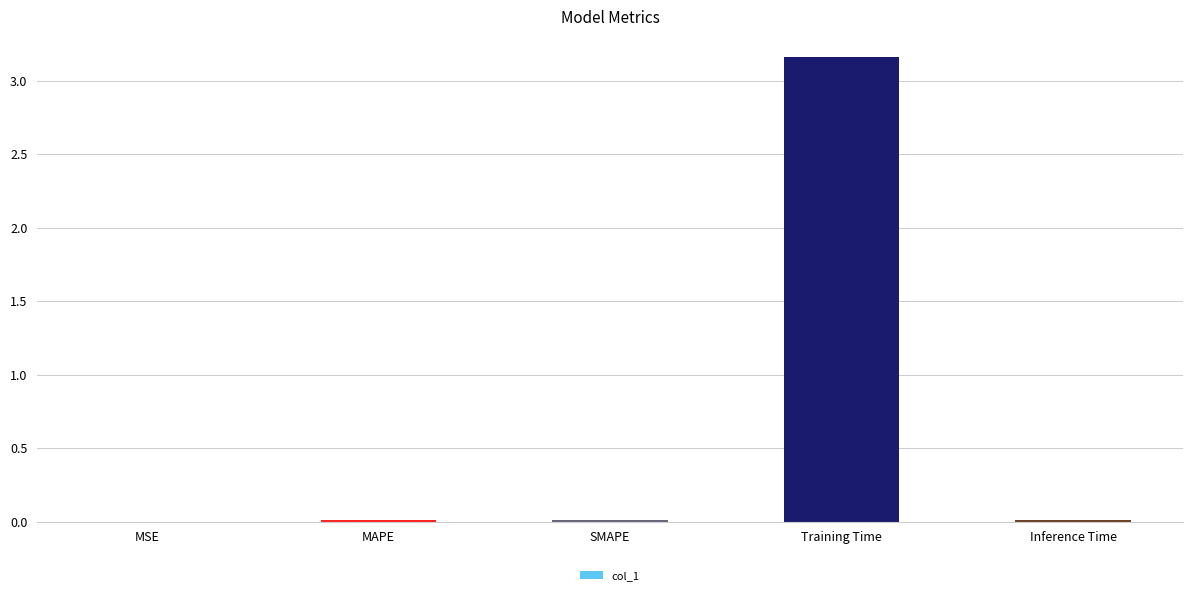

Which category has the highest value across all series?

Training Time